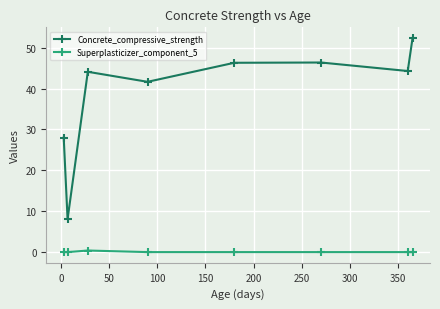

Count the number of data series in this chart.

2